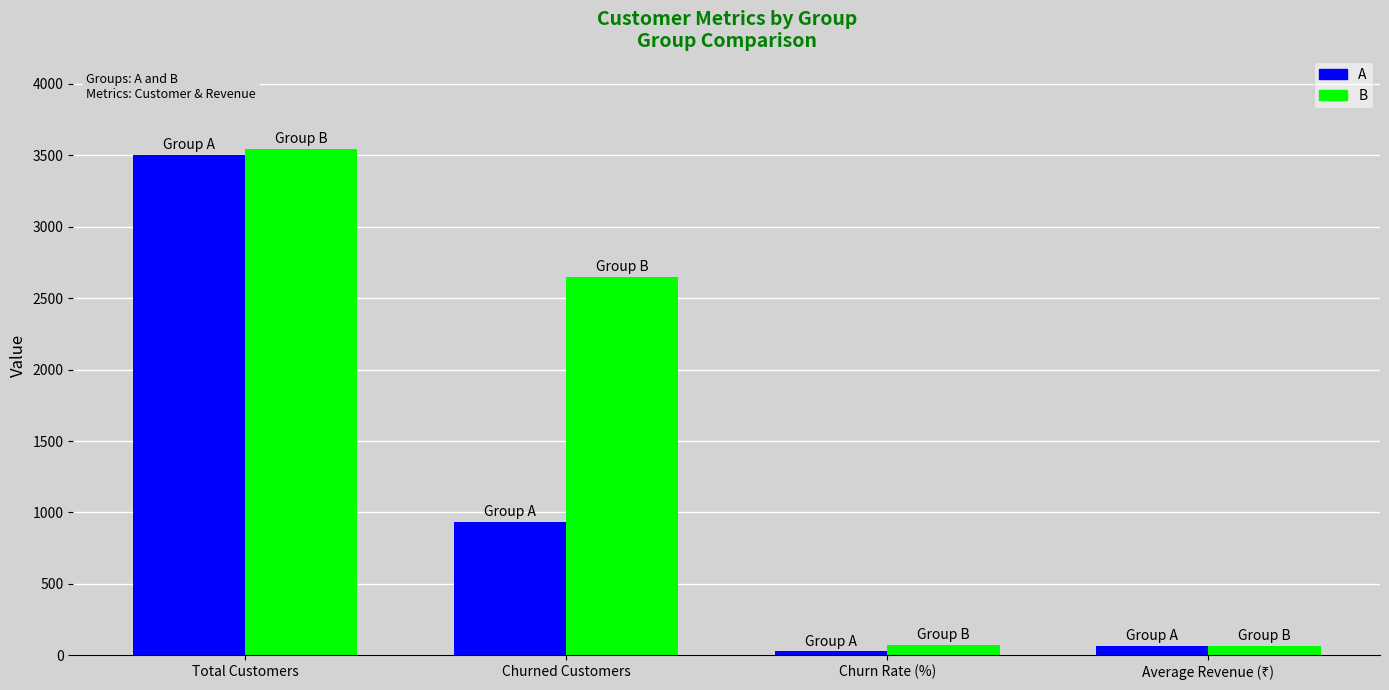

Which series has the largest total across all categories?

B